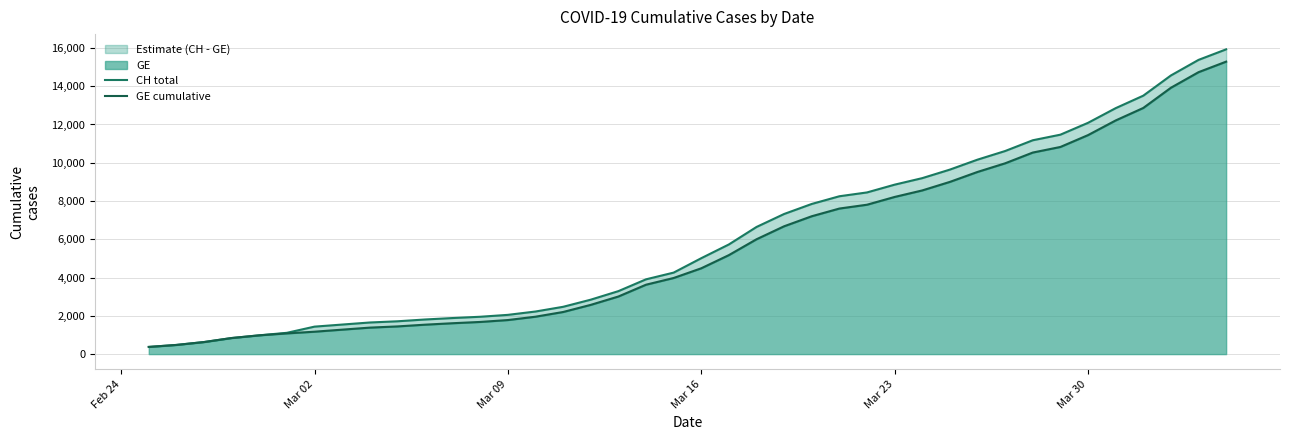

What is the value of the CH total point at the 1st from the left?

375